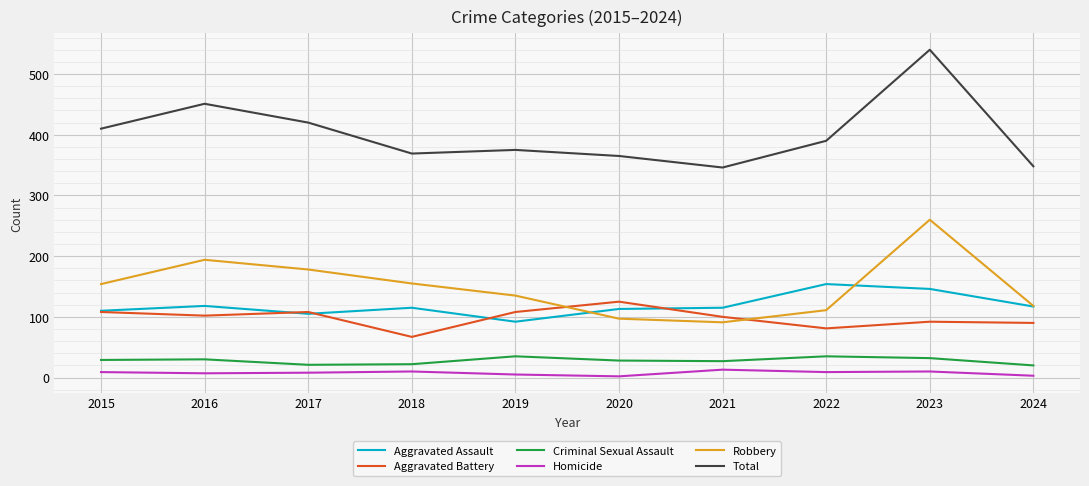

True or false: Total has a value of 365 at 2020.

True